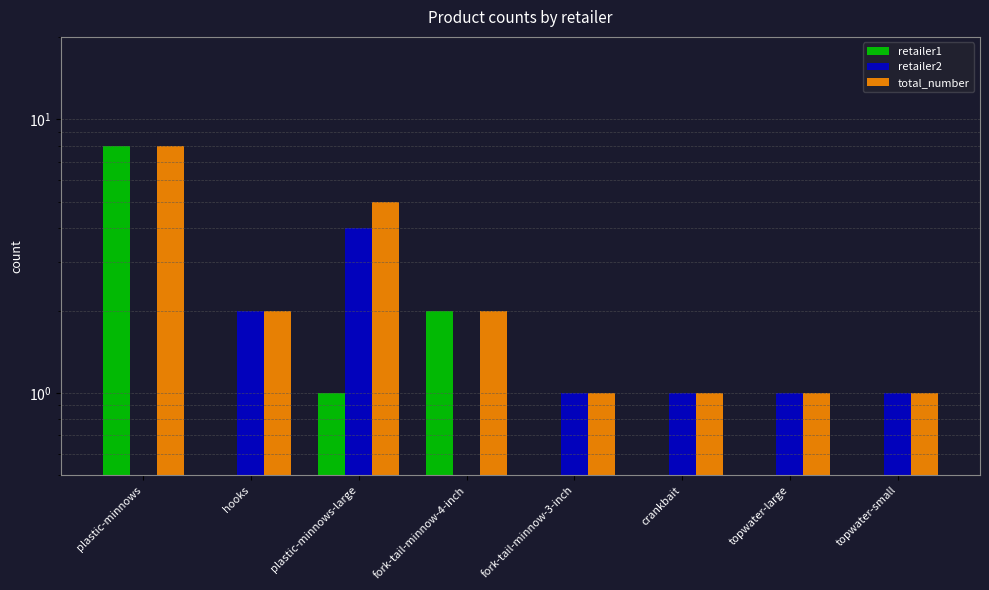

How many values in retailer2 are above zero?

6